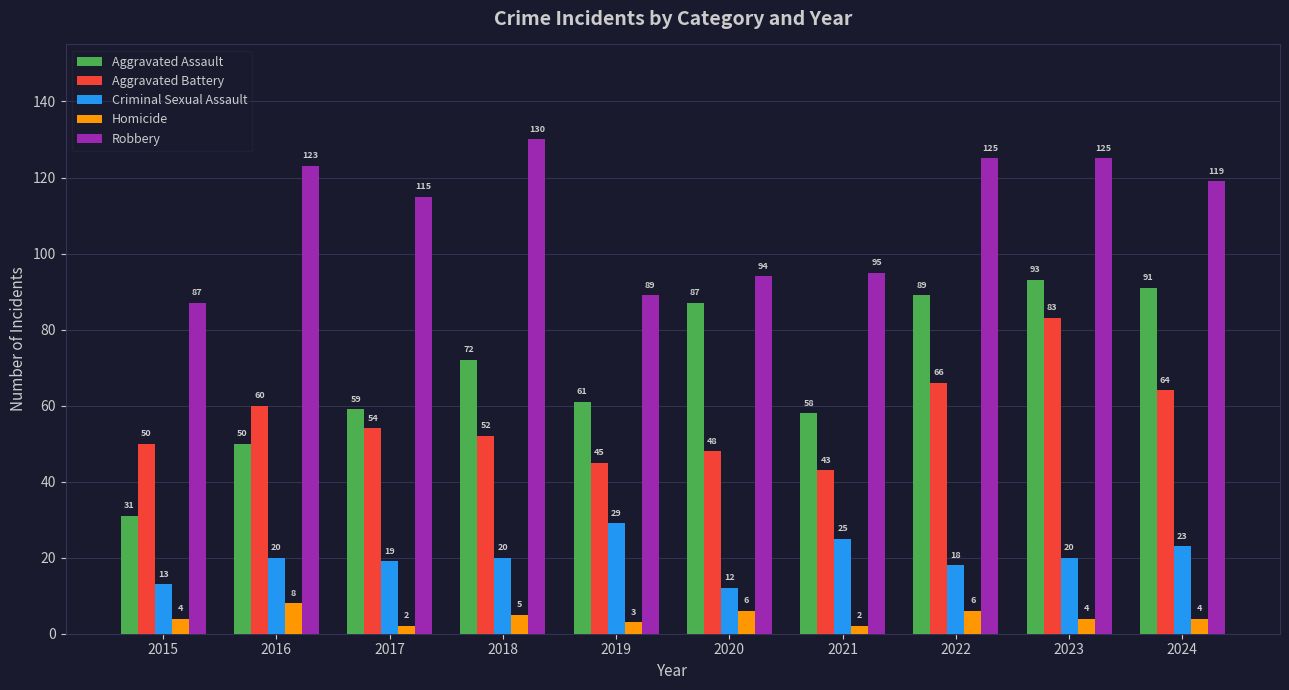

Reading left to right, extract all data points from this chart.

Aggravated Assault: 31	50	59	72	61	87	58	89	93	91
Aggravated Battery: 50	60	54	52	45	48	43	66	83	64
Criminal Sexual Assault: 13	20	19	20	29	12	25	18	20	23
Homicide: 4	8	2	5	3	6	2	6	4	4
Robbery: 87	123	115	130	89	94	95	125	125	119